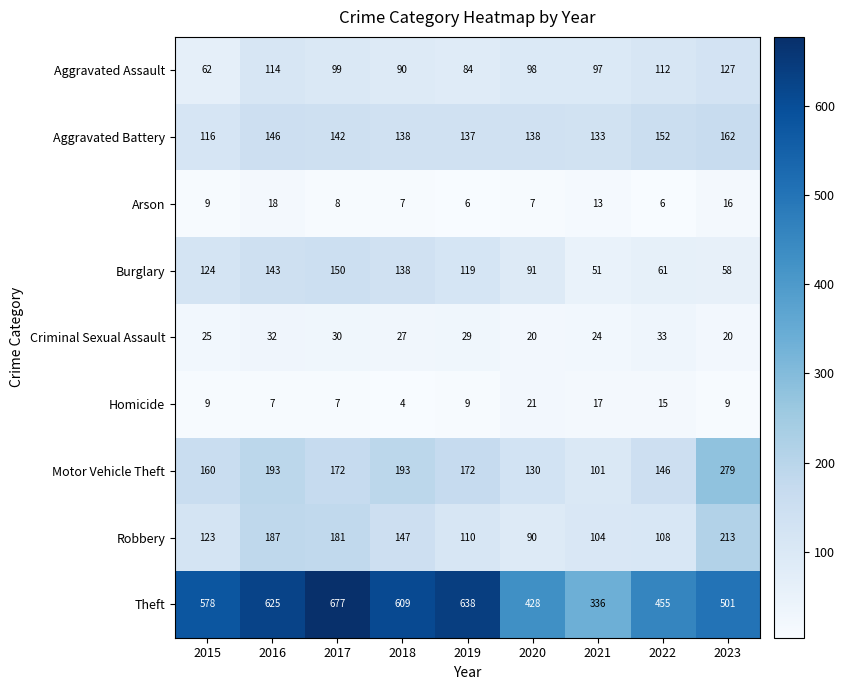

Which series has the widest spread of values?

Theft